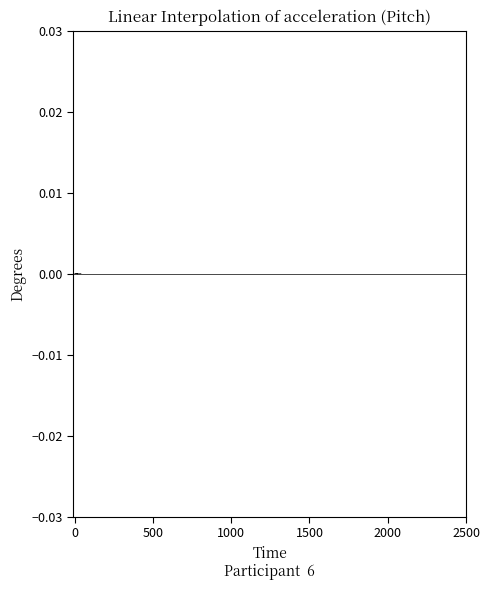

The chart shows a value of -0.0 at 500. True or false?

False